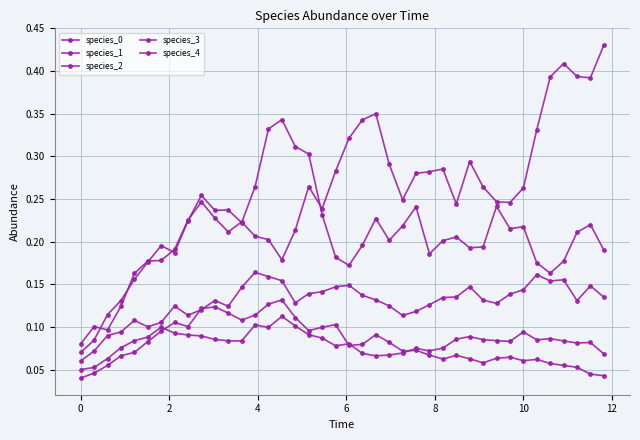

True or false: species_1 and species_3 cross at least once.

False